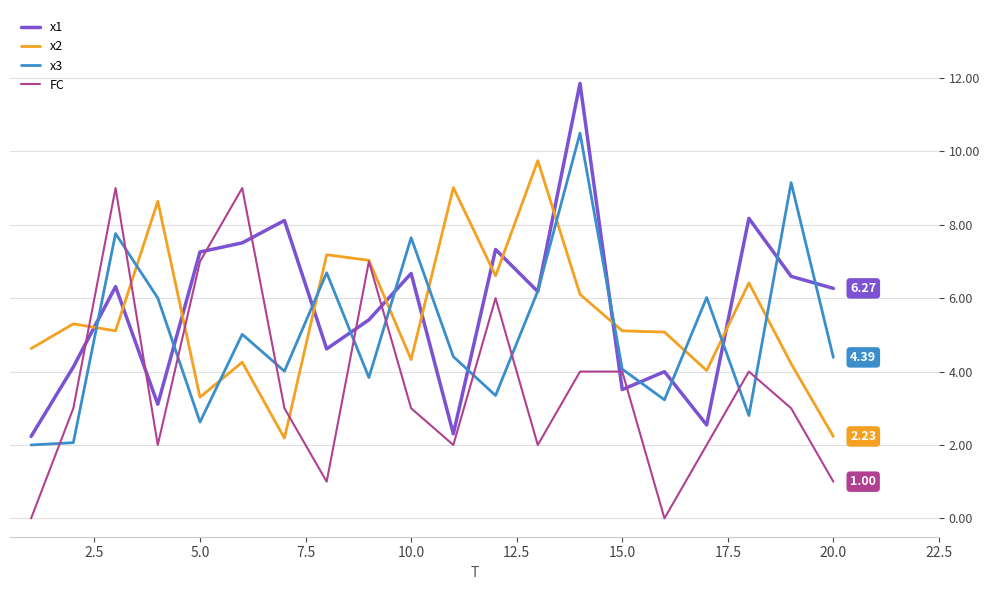

Which series ends up on top after the final intersection of x2 and x3?

x3